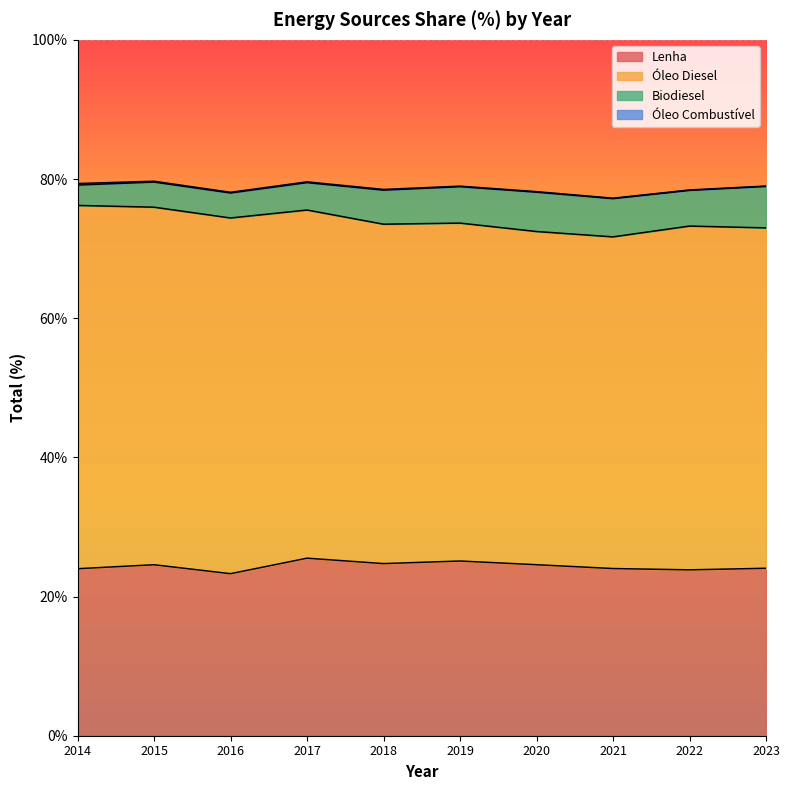

How many series are shown in this chart?

4